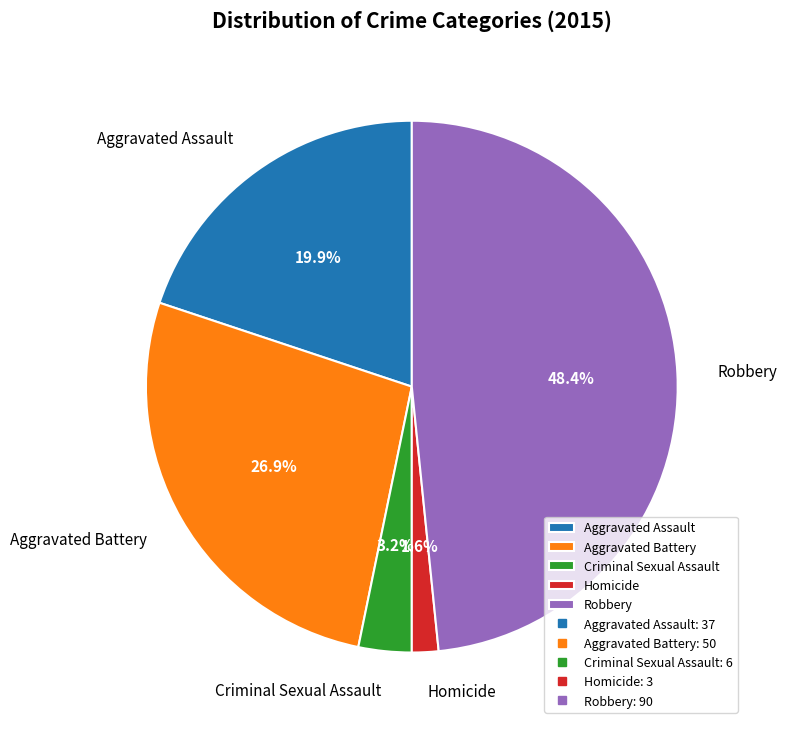

Is it true that Robbery is 36% of the pie?

False